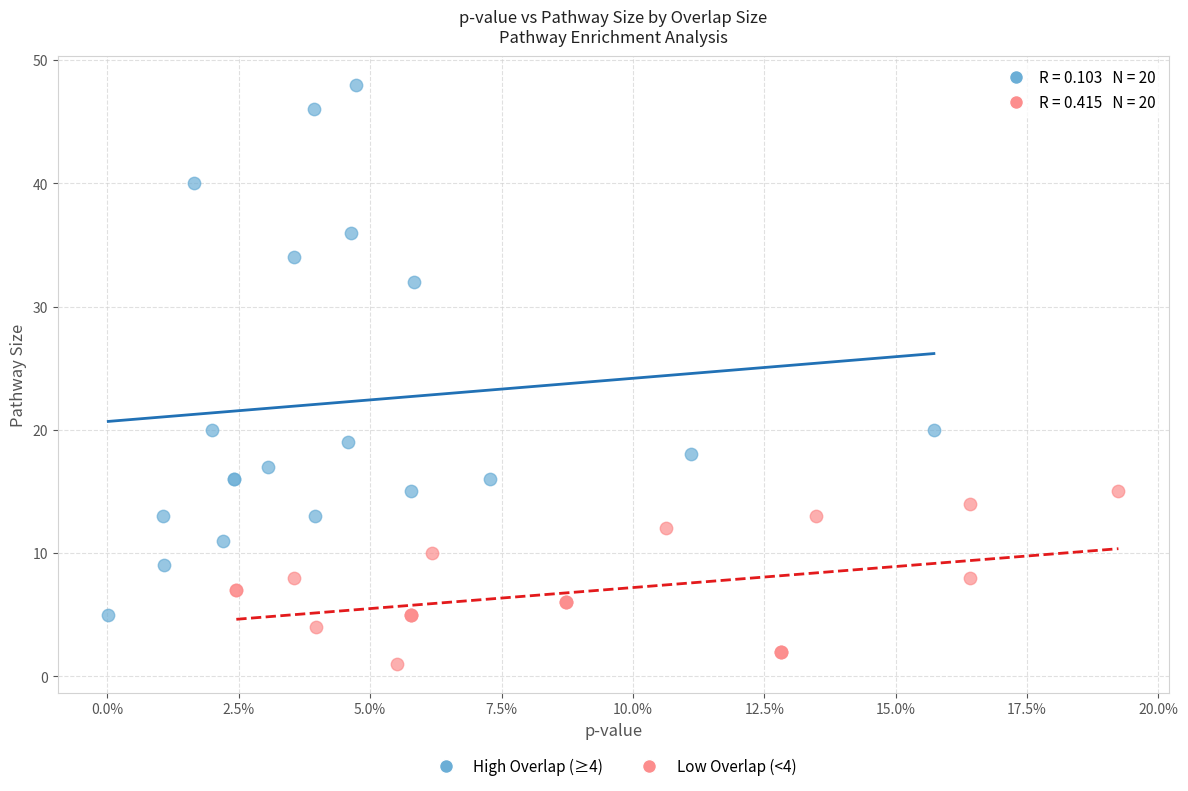

Which series reaches the maximum Y coordinate?

High Overlap (≥4)